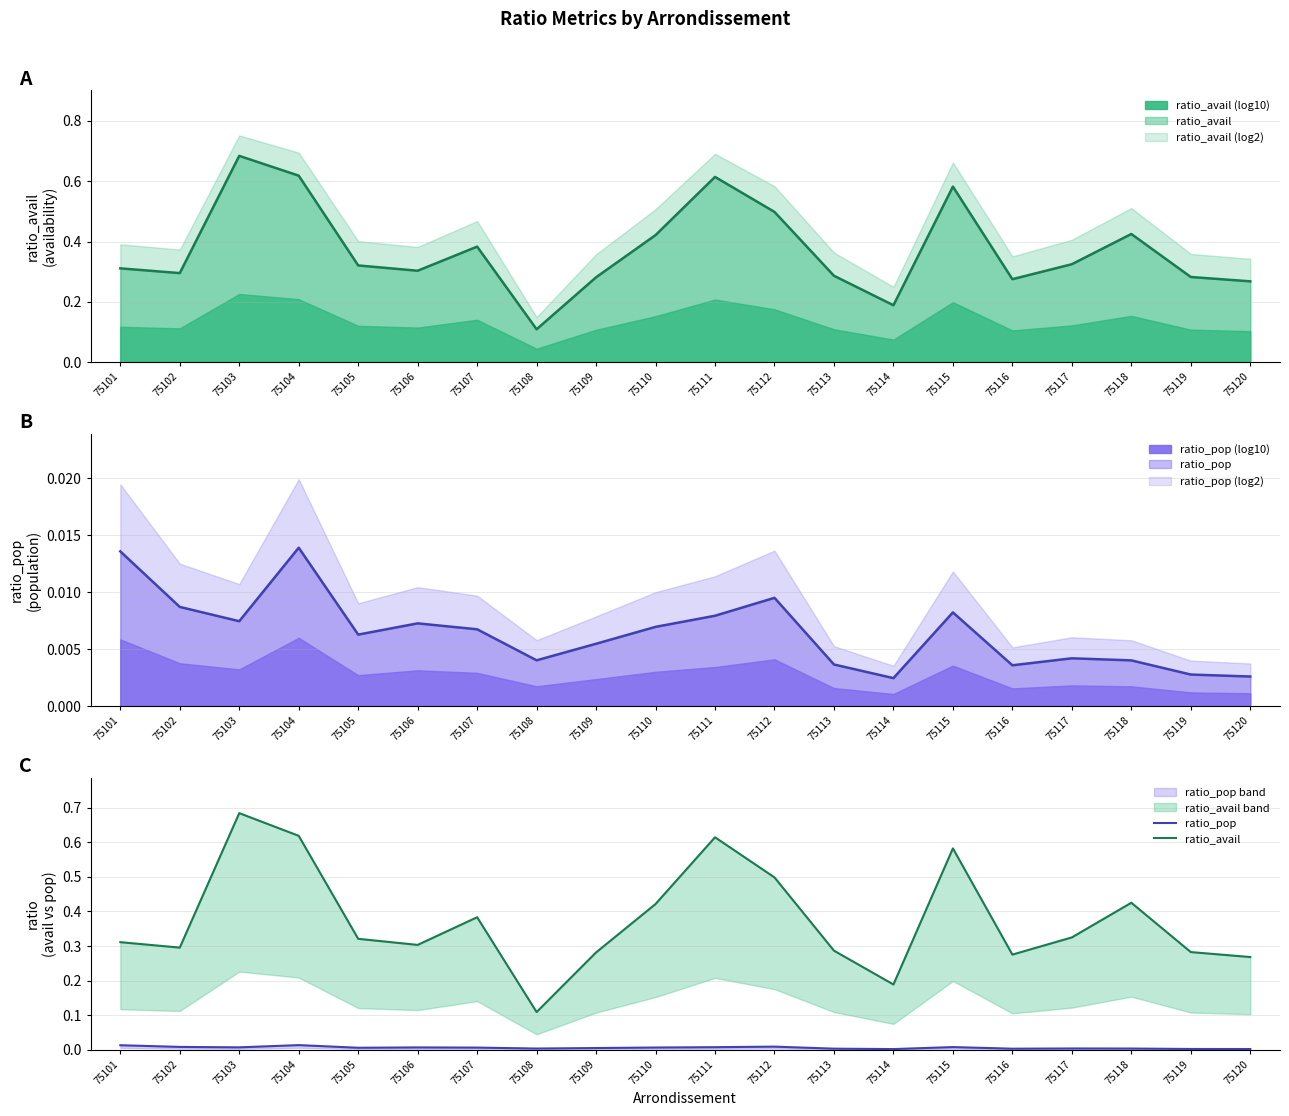

True or false: ratio_avail has a value of 0.7 at 75118.

False